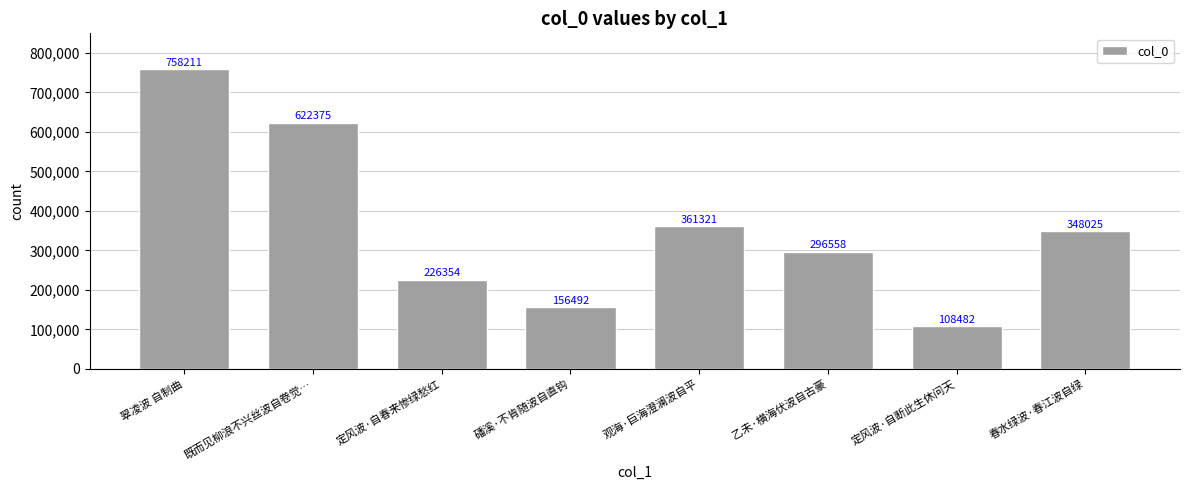

What is the difference between the second highest and second lowest values?

465883